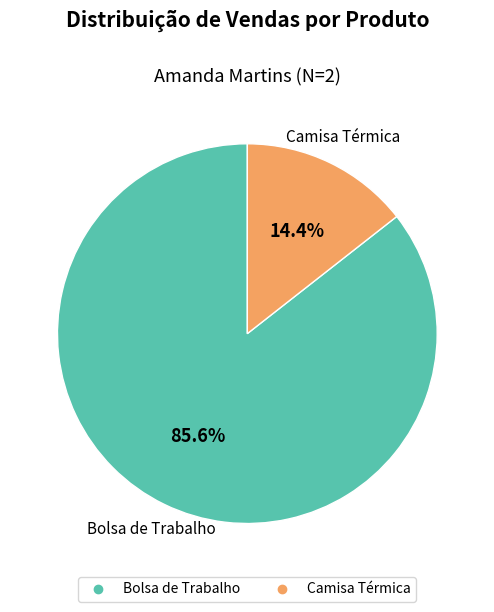

Which category accounts for the majority?

Bolsa de Trabalho